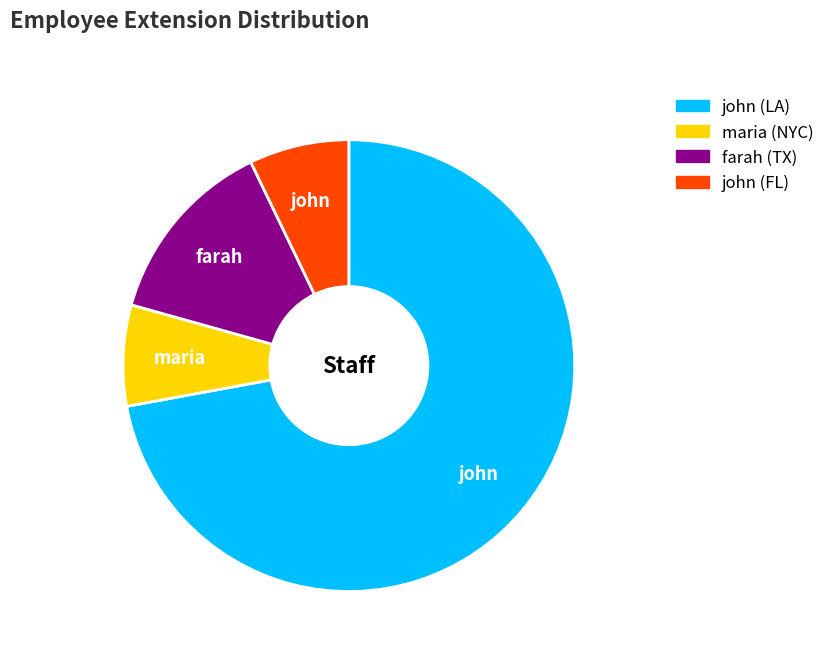

Is there any slice that represents more than half of the pie?

Yes